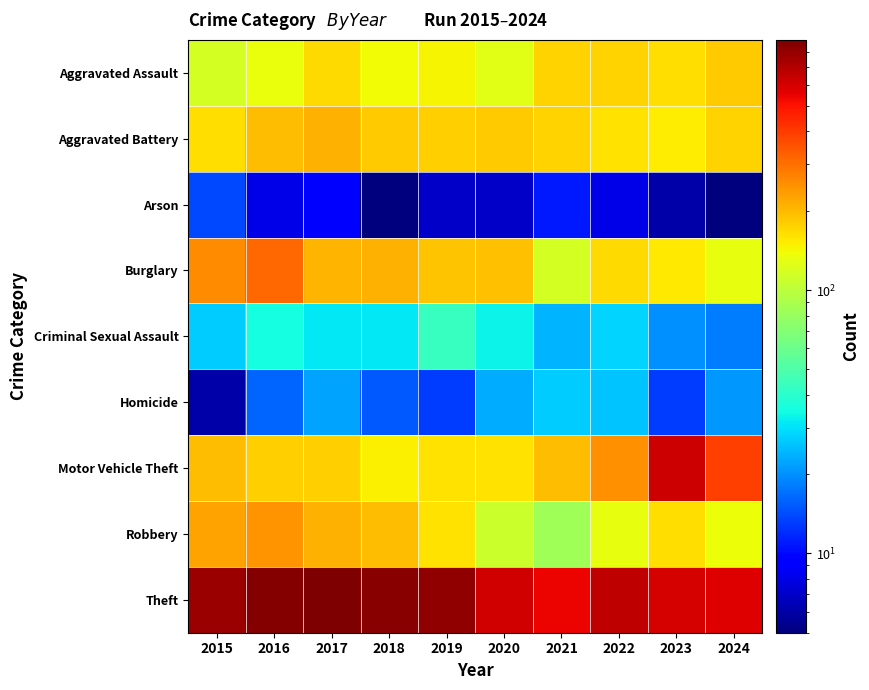

At how many categories does at least one series exceed 82?

10